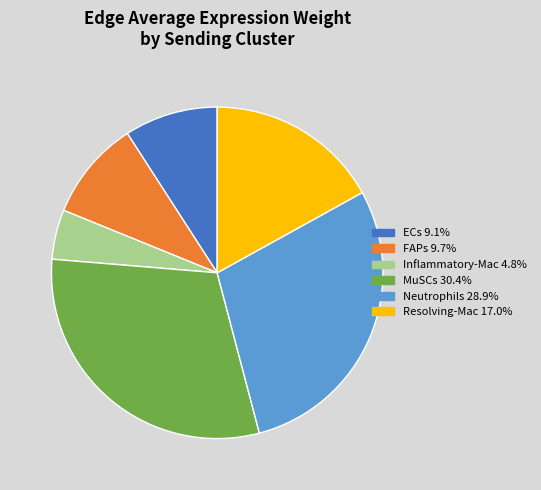

Which category has the smallest portion of the pie?

Inflammatory-Mac